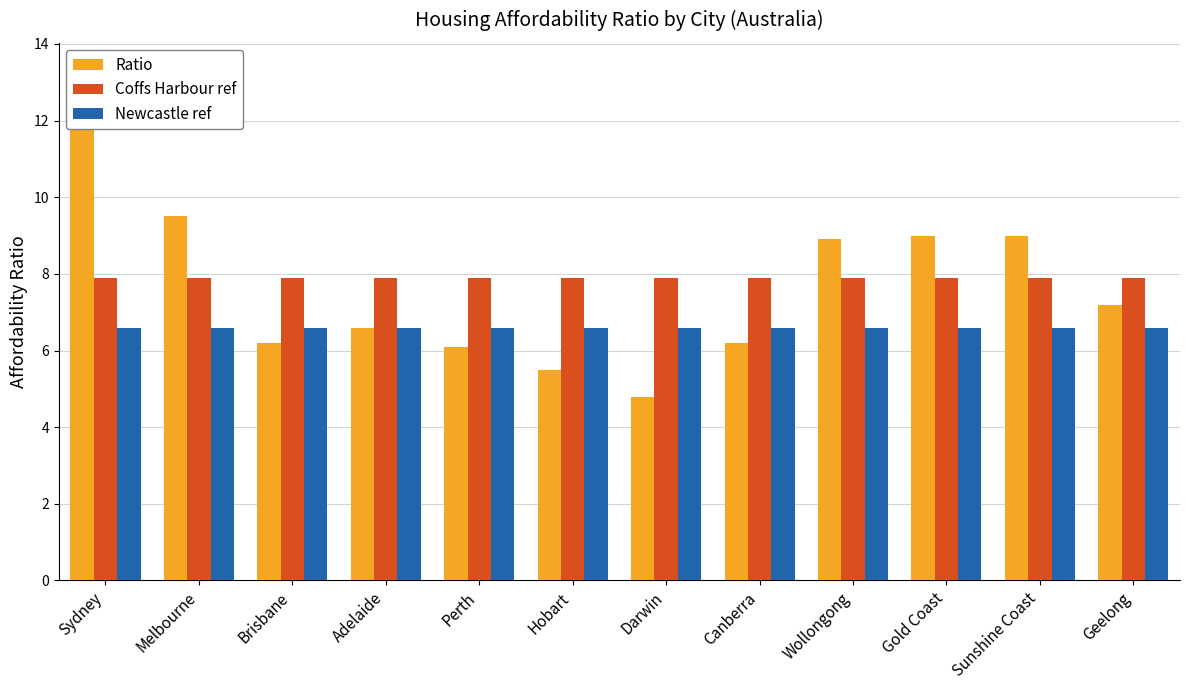

Reading left to right, what are all the values shown in this chart?

Ratio: 12.2	9.5	6.2	6.6	6.1	5.5	4.8	6.2	8.9	9.0	9.0	7.2
Coffs Harbour ref: 7.9	7.9	7.9	7.9	7.9	7.9	7.9	7.9	7.9	7.9	7.9	7.9
Newcastle ref: 6.6	6.6	6.6	6.6	6.6	6.6	6.6	6.6	6.6	6.6	6.6	6.6